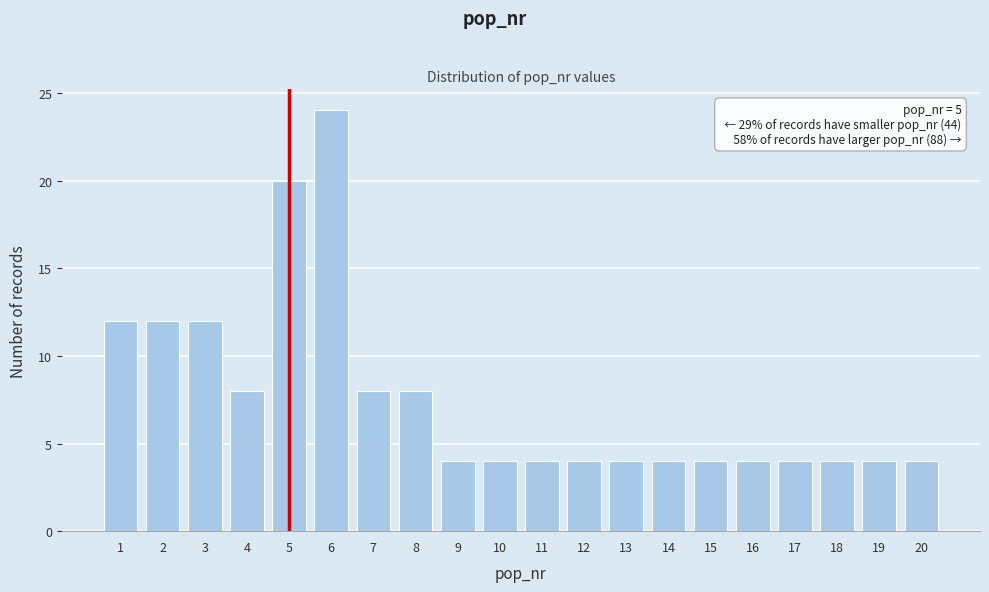

Reading left to right, what are all the values shown in this chart?

1=12	2=12	3=12	4=8	5=20	6=24	7=8	8=8	9=4	10=4	11=4	12=4	13=4	14=4	15=4	16=4	17=4	18=4	19=4	20=4